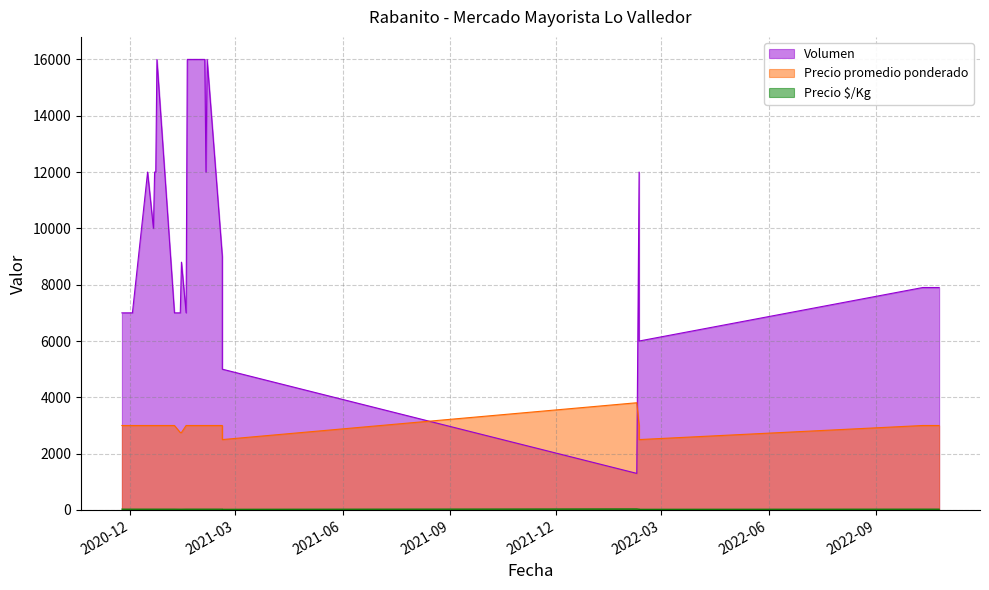

How many lines are shown in the chart?

3